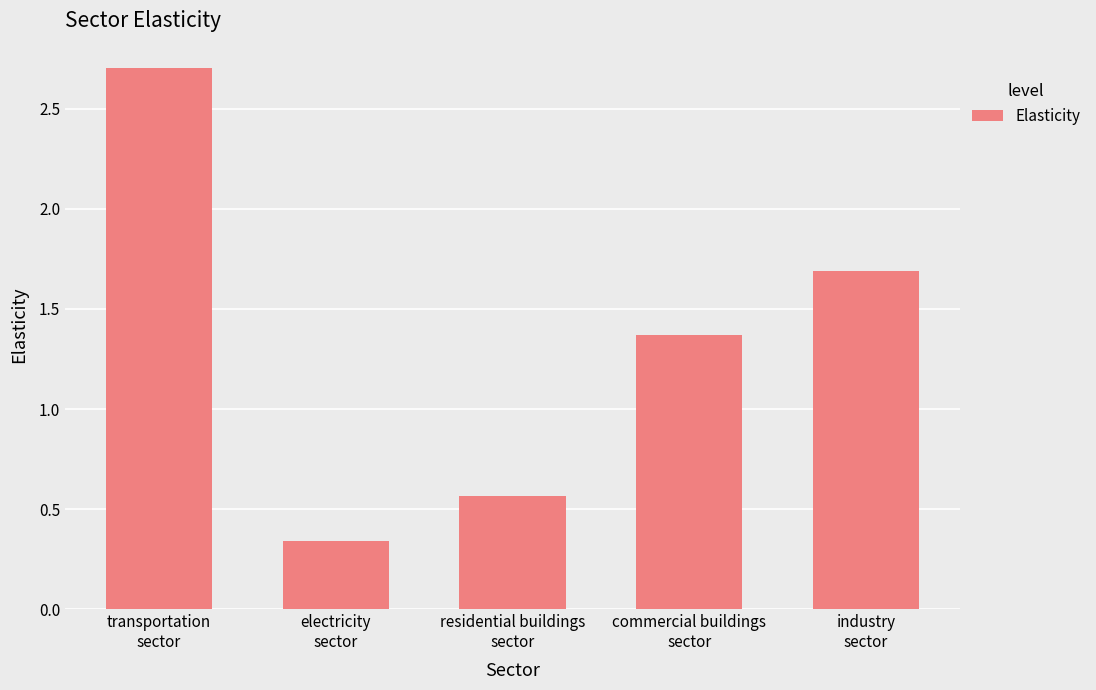

At which label does the data first exceed 1?

transportation
sector